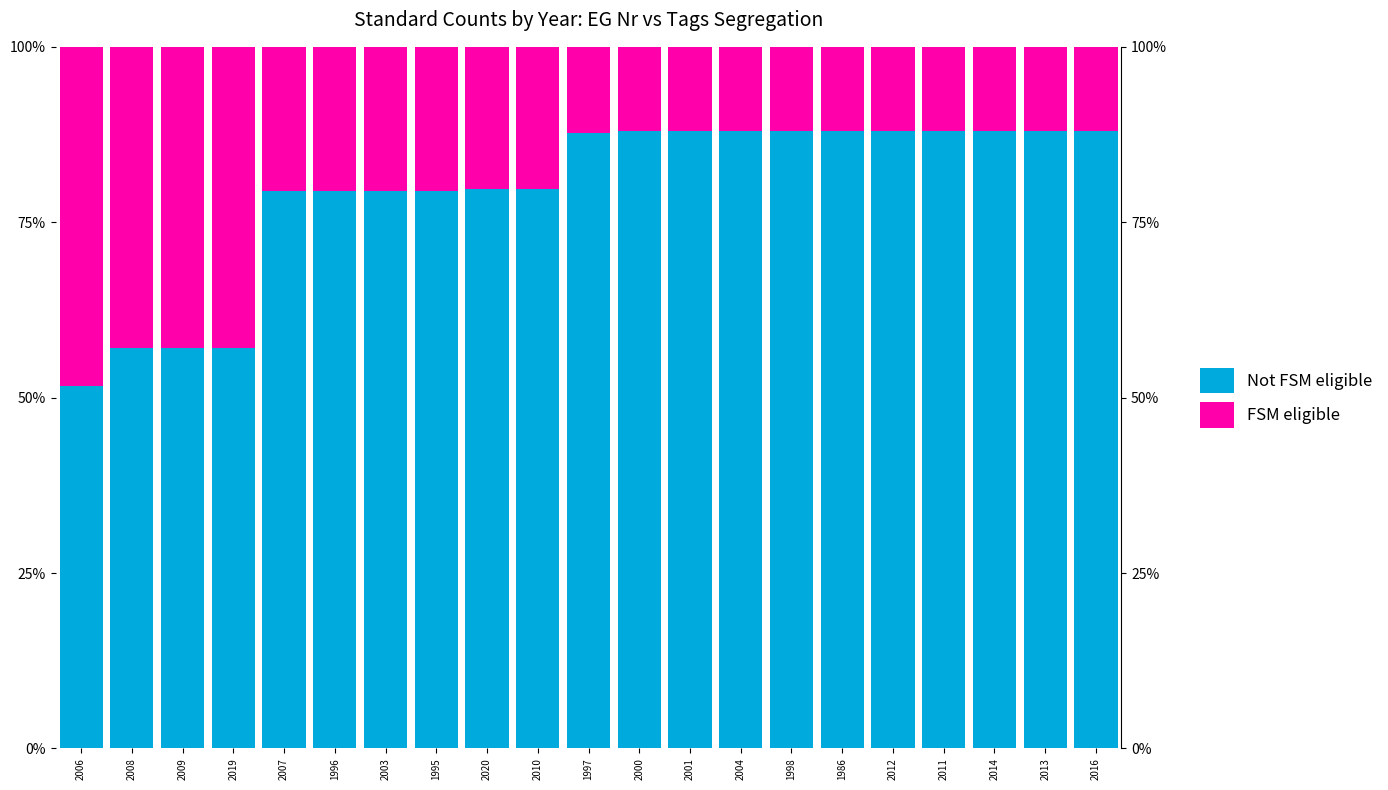

What is the total value across all series at 2006?

100.0